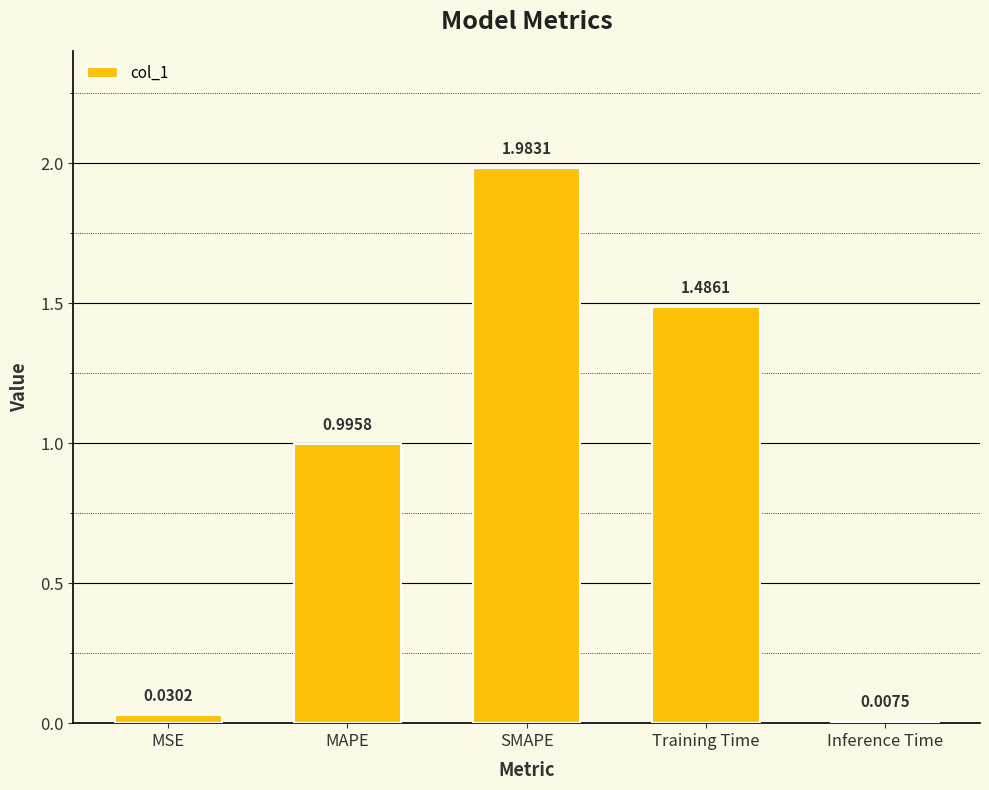

List the labels in order of value, largest first.

SMAPE, Training Time, MAPE, MSE, Inference Time